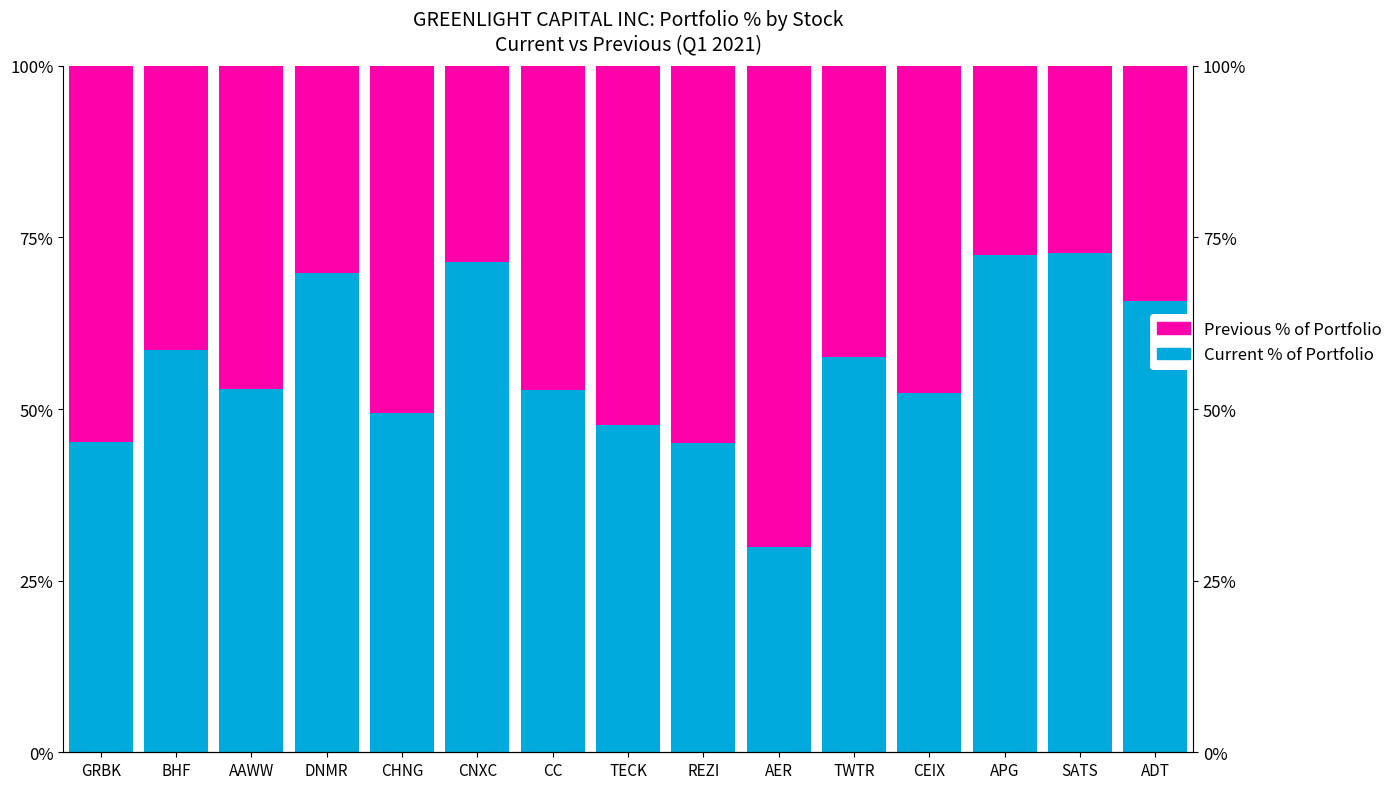

What is the average value of the Previous % of Portfolio series?

43.7